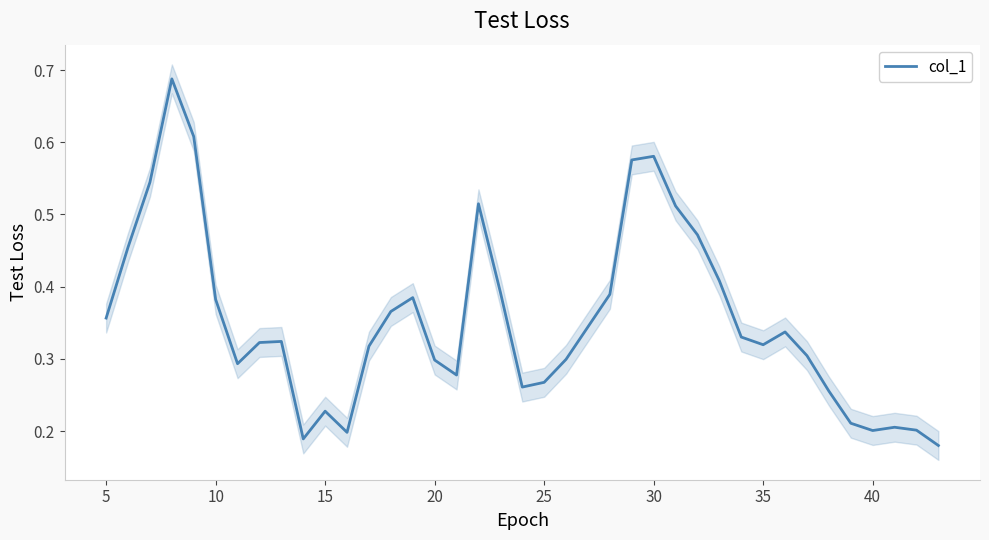

Count the values in the range 0 to 1.

39